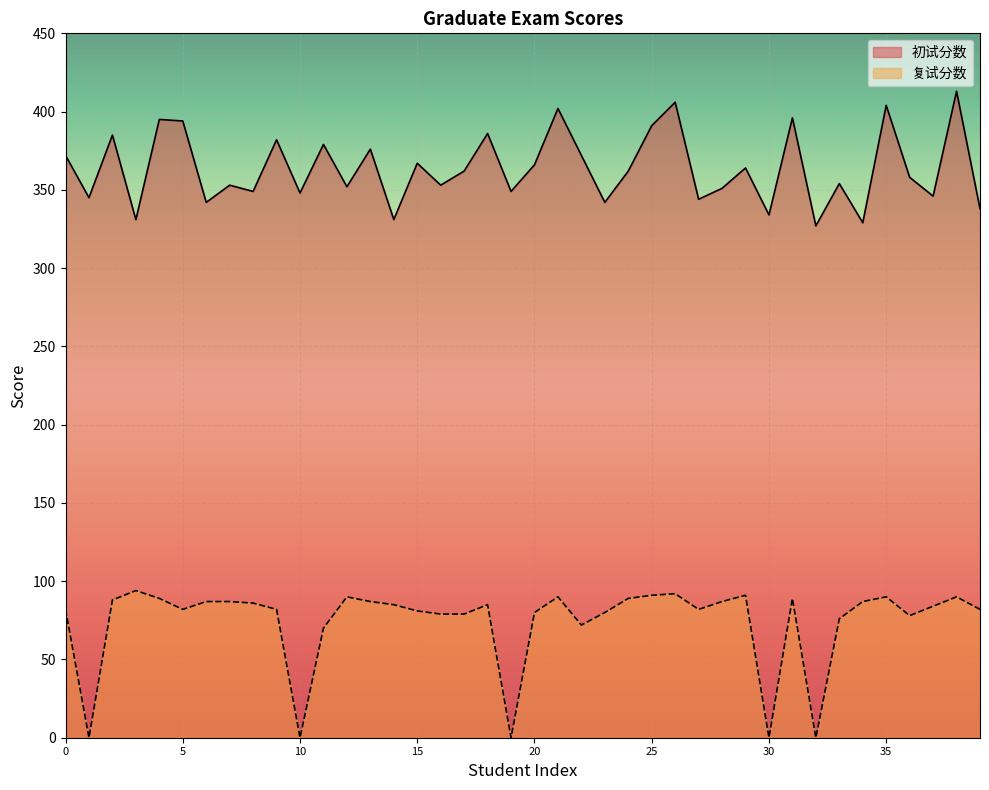

Does the chart display data point markers on the line(s)?

No